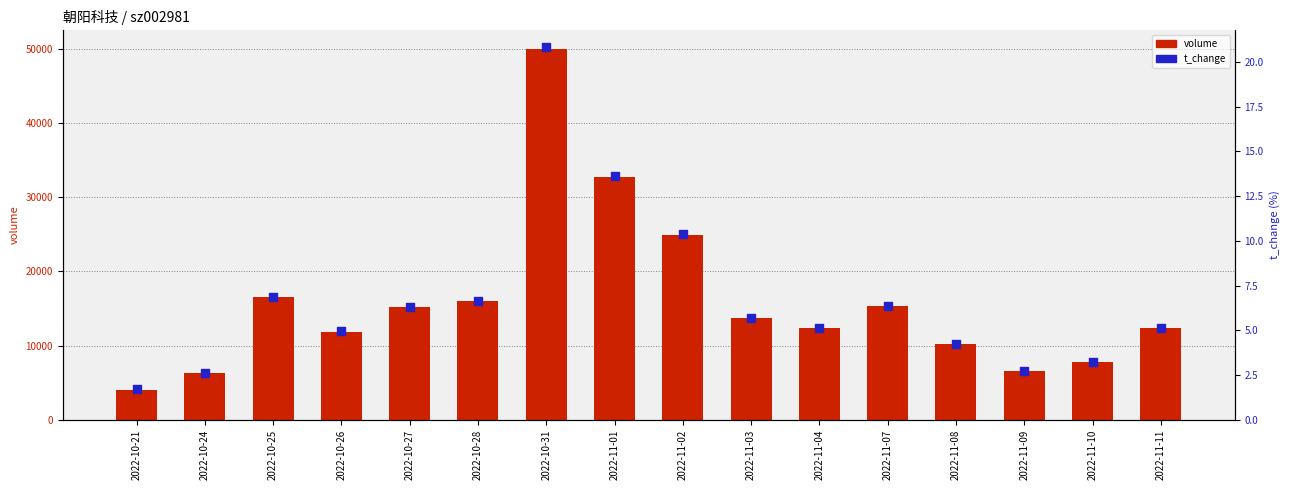

Is the value of t_change at 2022-11-02 greater than the value of volume at 2022-10-27?

No